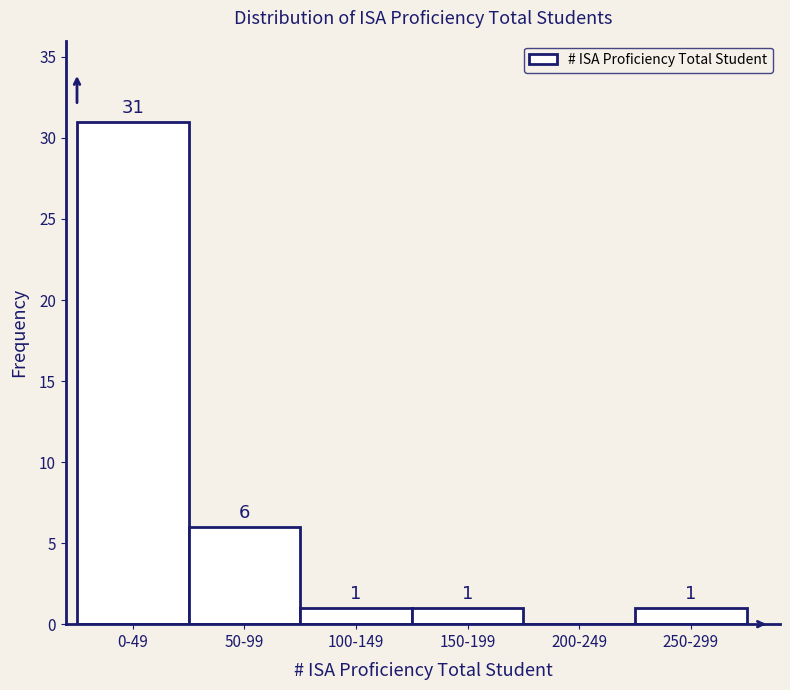

Reading left to right, what are all the values shown in this chart?

0-49=31	50-99=6	100-149=1	150-199=1	200-249=0	250-299=1